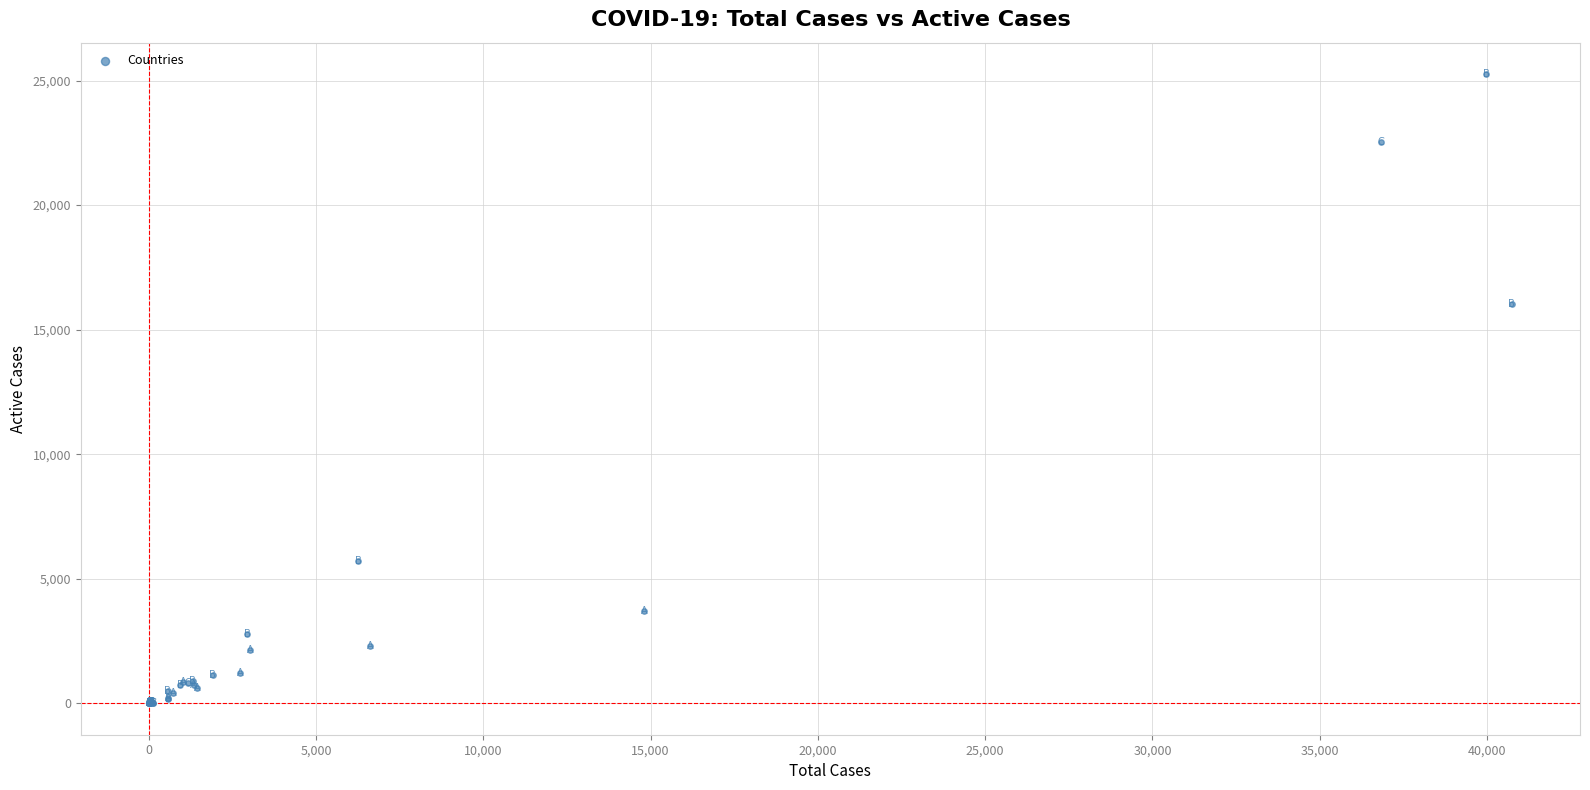

What Y value in the scatter plot is closest to 12630?

16026